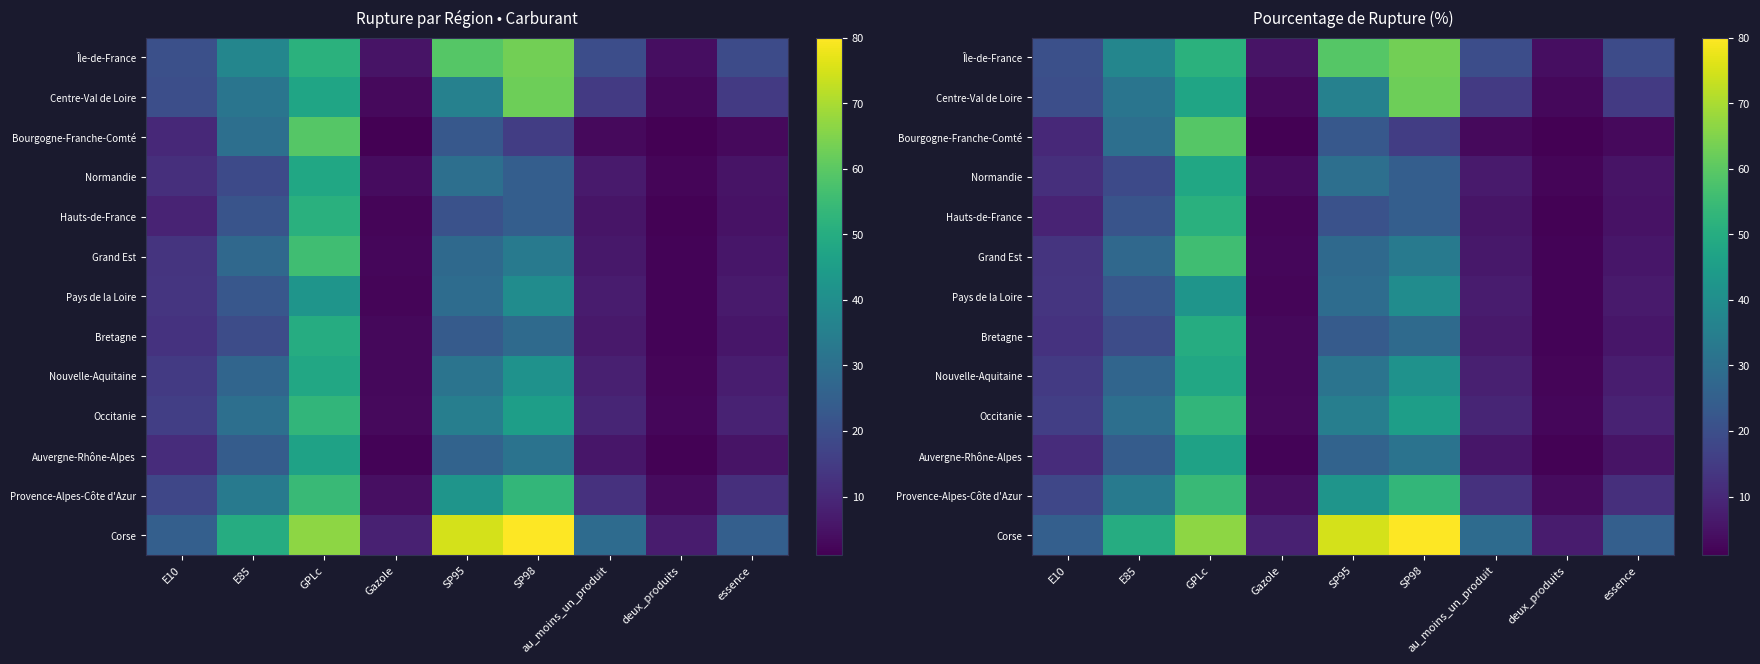

Between E85 and Gazole, which series saw the biggest shift?

Corse